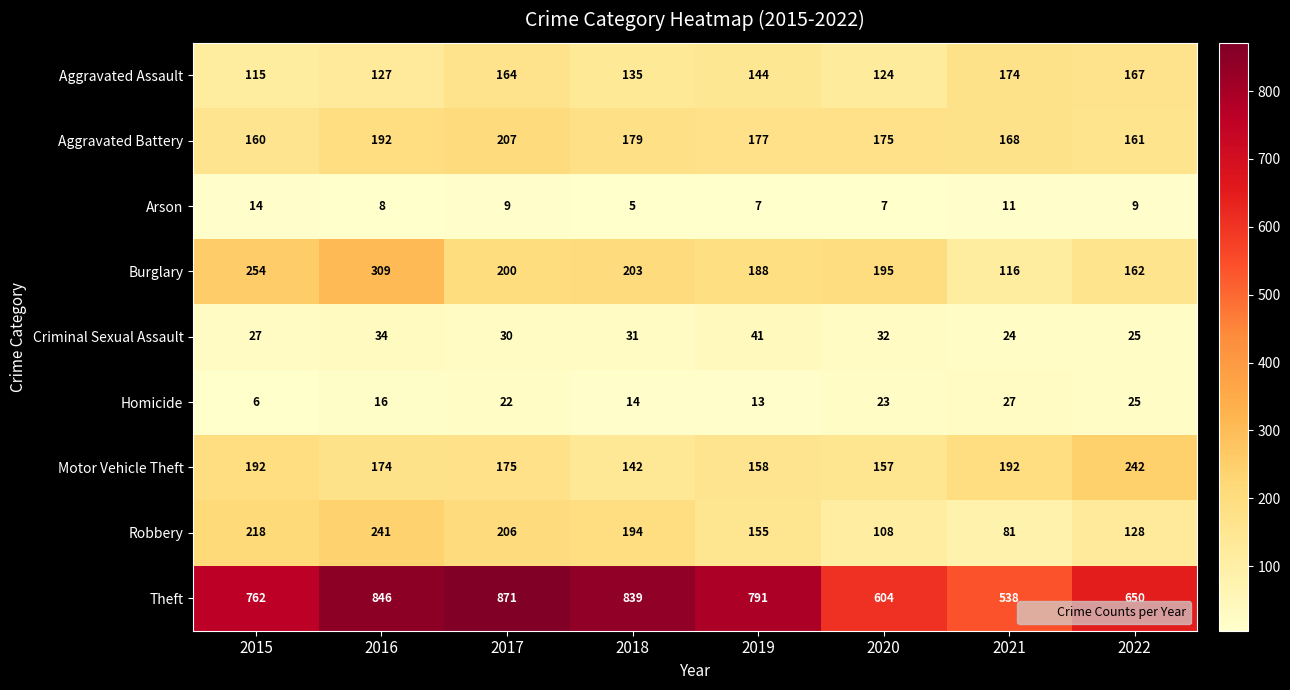

What is the spread (max minus min) of values at 2016?

838